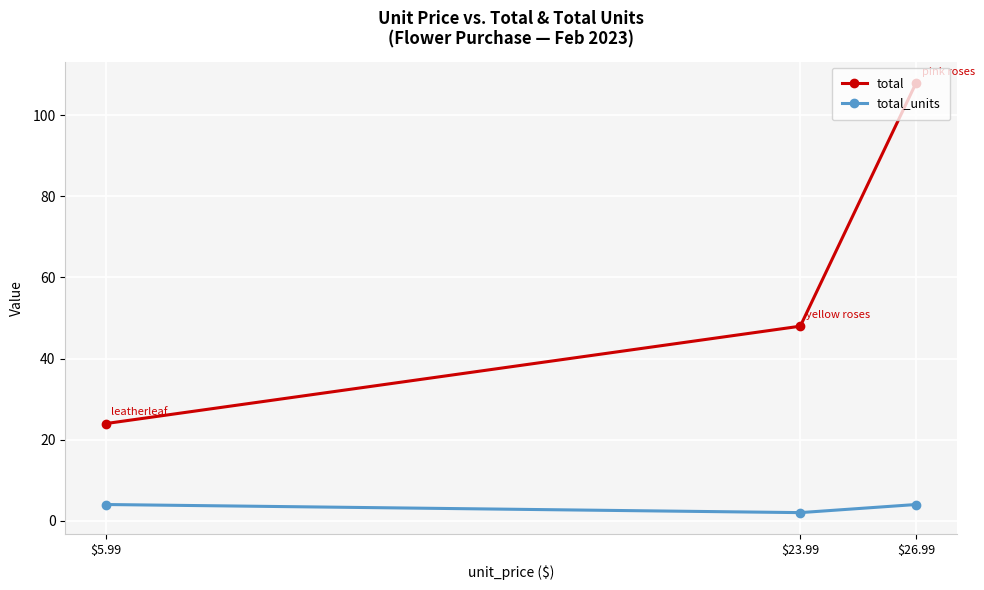

What are all the series names shown in the legend?

total, total_units